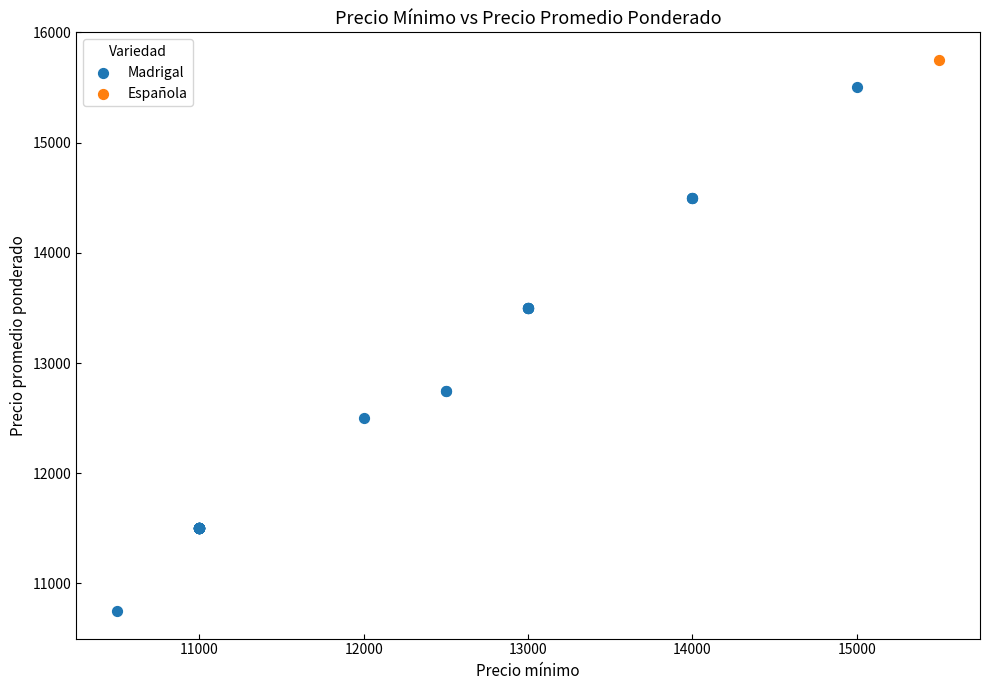

What are all the series names shown in the legend?

Madrigal, Española